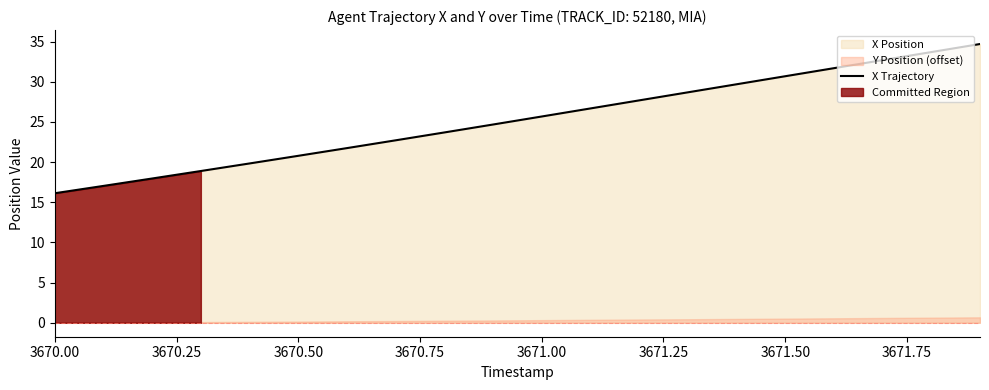

What is the lowest value of the X Trajectory series?

16.1